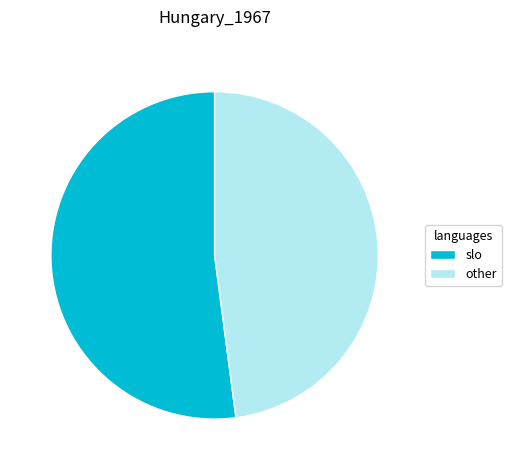

Is the sum of other and slo greater than half?

Yes